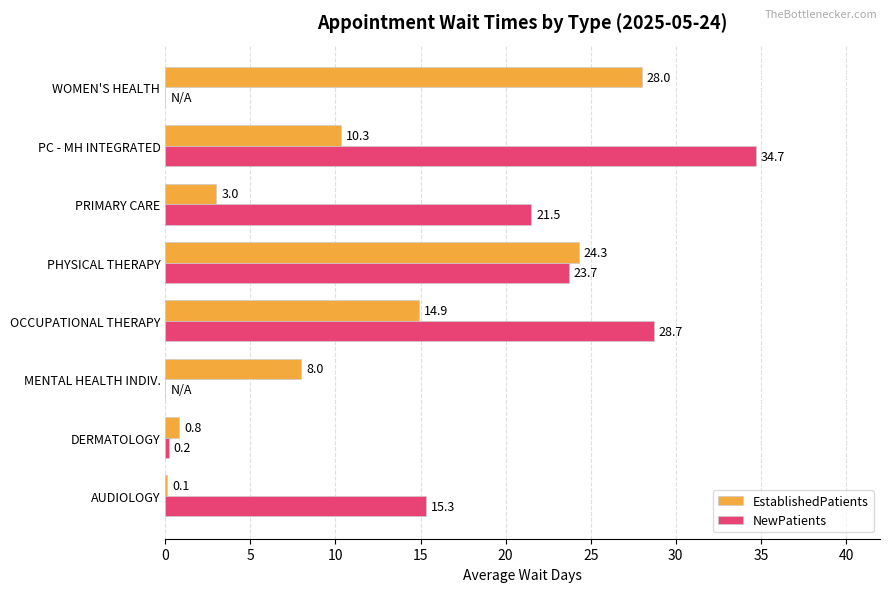

Where is NewPatients nearest to the value 17?

AUDIOLOGY